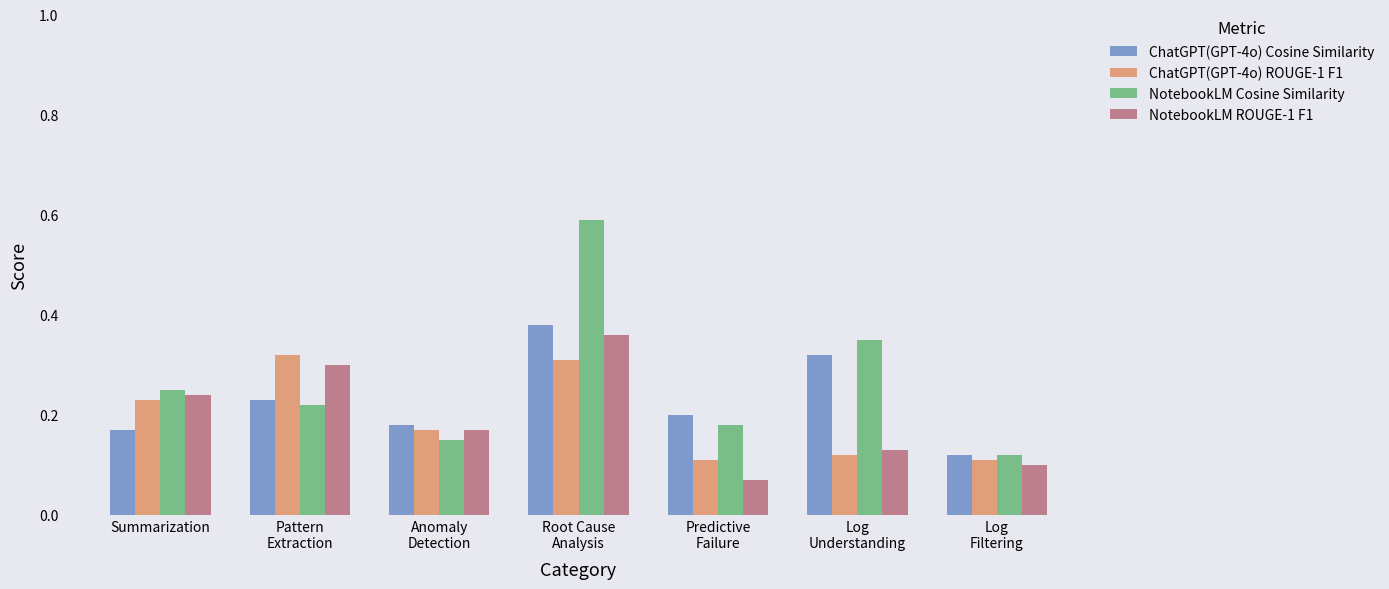

Is it true that NotebookLM ROUGE-1 F1 equals 0.1 at Summarization?

False